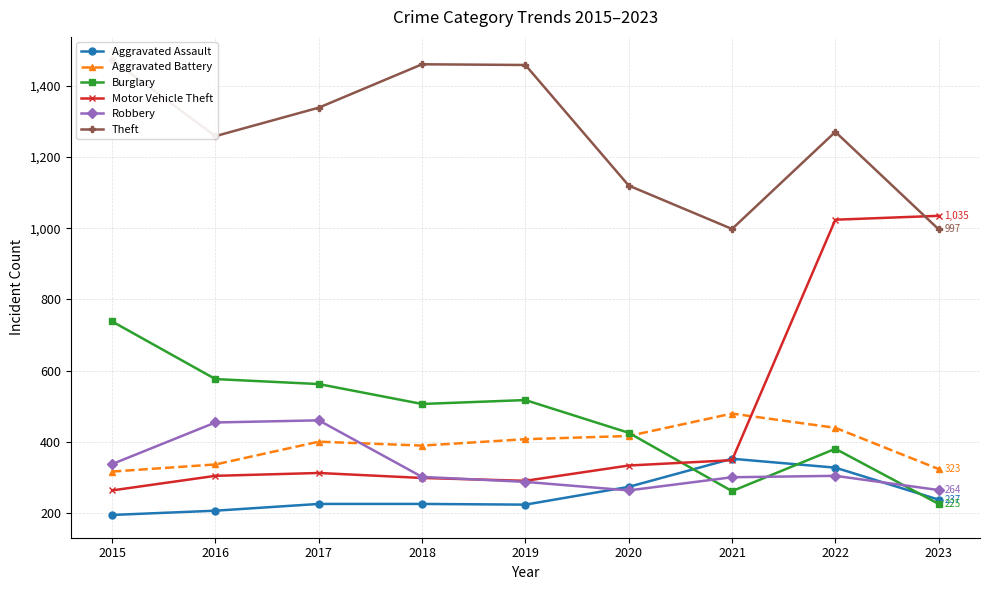

Which has a higher value, 2020 or 2023?

2020